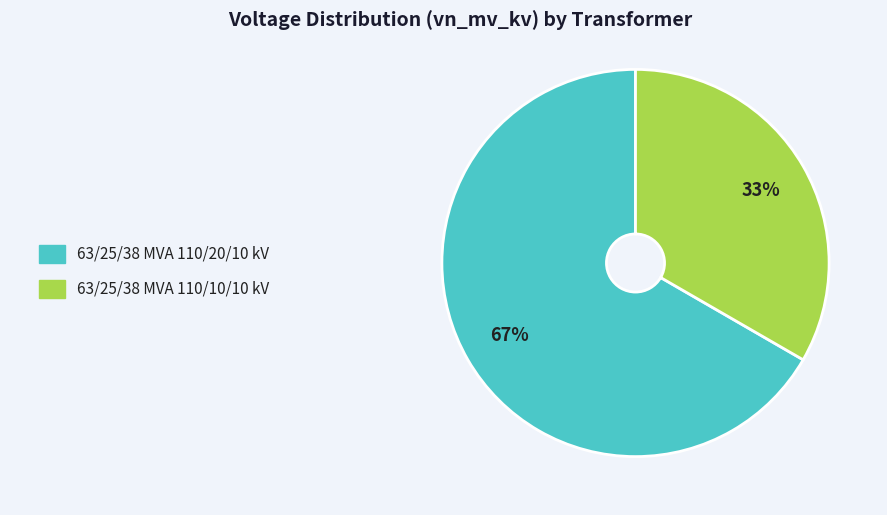

Is there a majority slice in this chart?

Yes